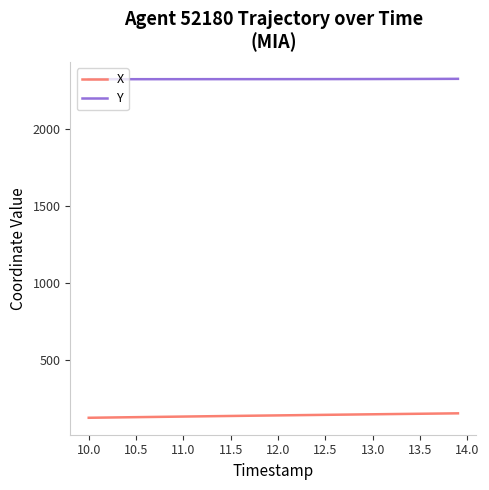

What is the minimum value shown in the chart?

124.7